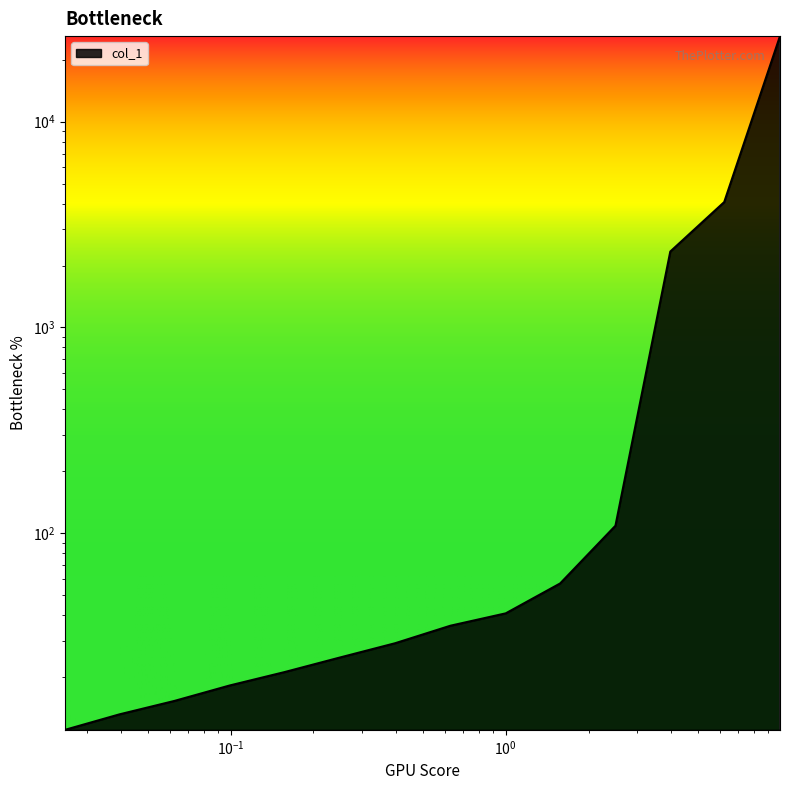

True or false: there are more than 2 points higher than both neighbors.

False